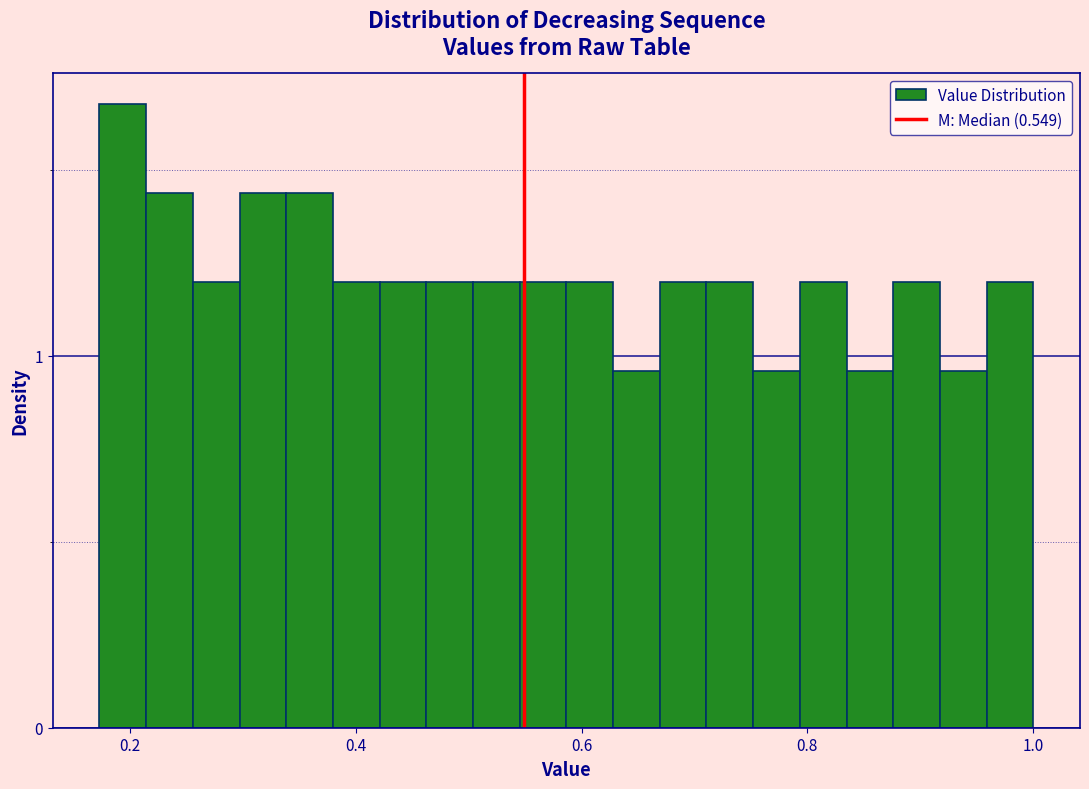

Read against the x-axis, roughly where is the centre of the tallest bar?

0.20